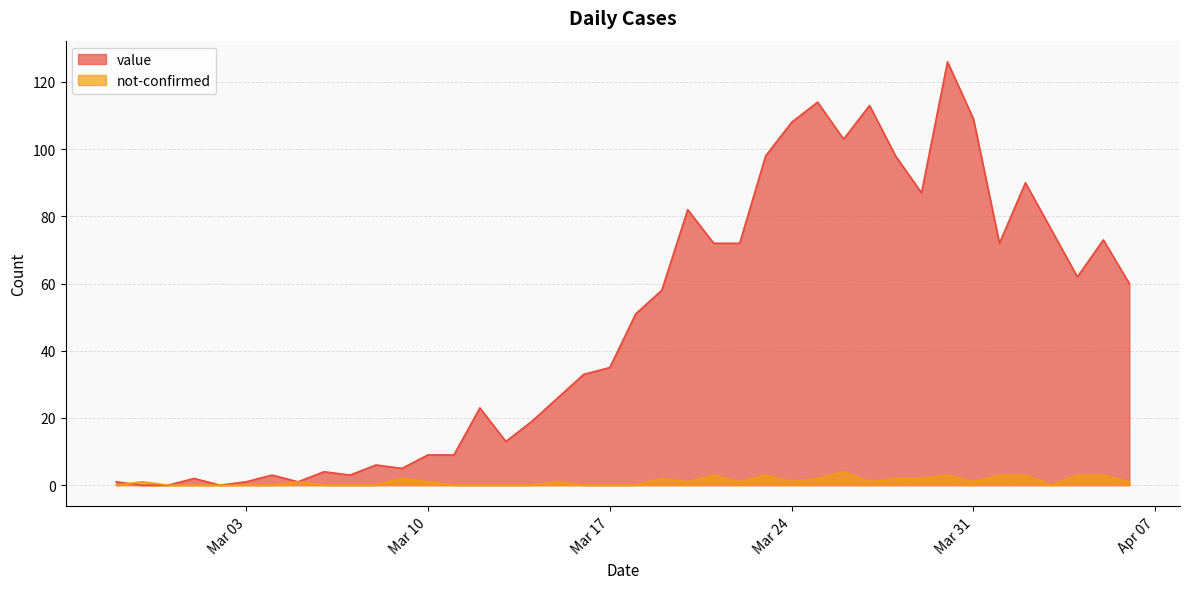

Which series has the largest range (max minus min)?

value